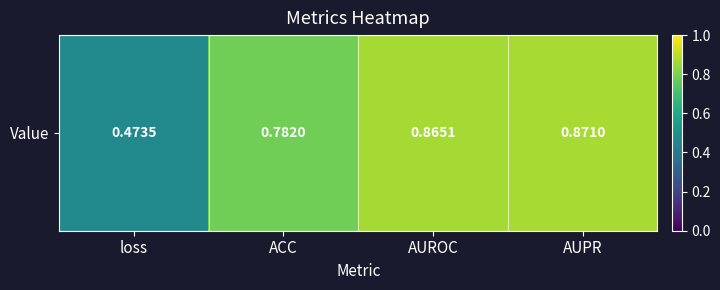

What is the sum of all values?

3.0